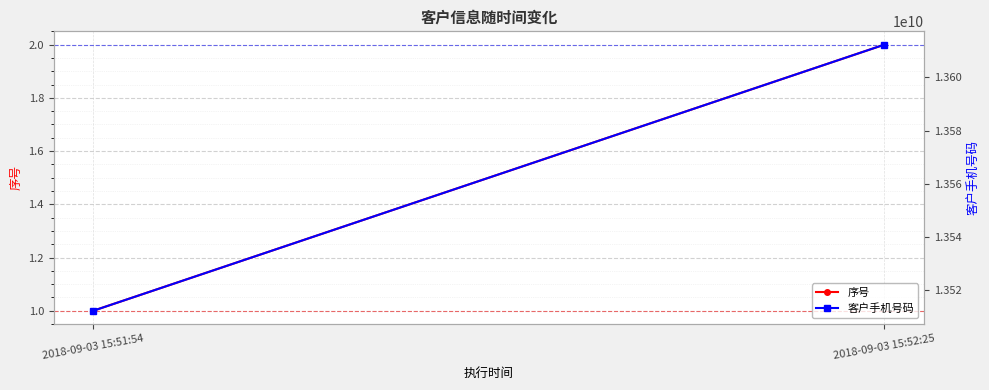

What is the average value of the 序号 series?

2